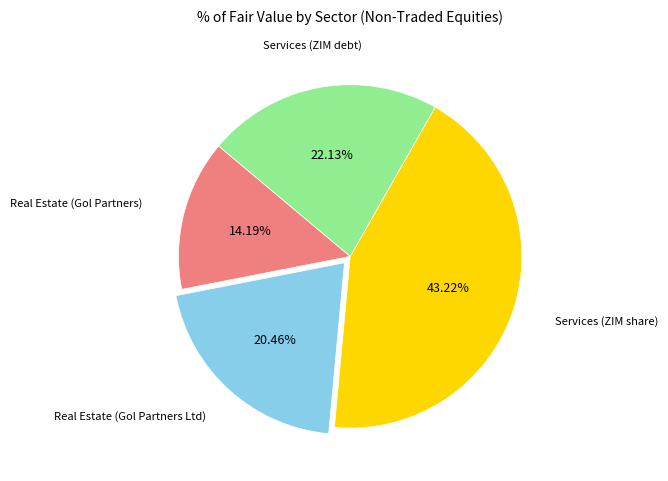

To the nearest percent, what is the difference between the largest and smallest slice percentages?

29%